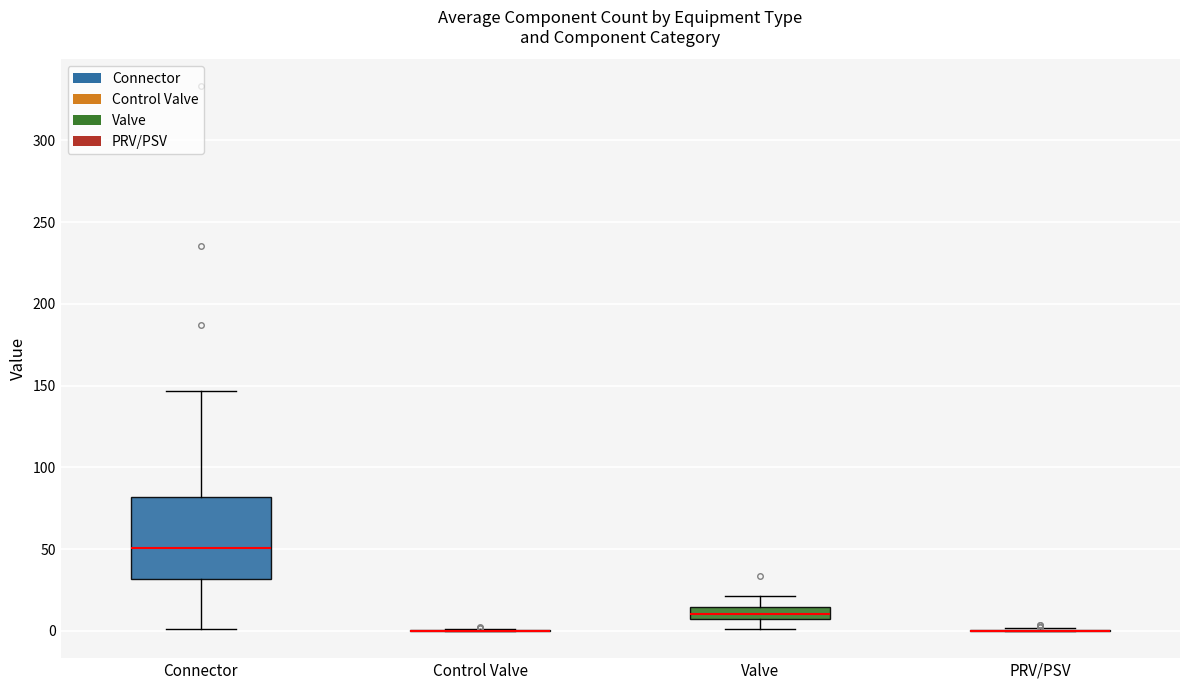

Which box is the tallest, from its lower edge to its upper edge?

Connector